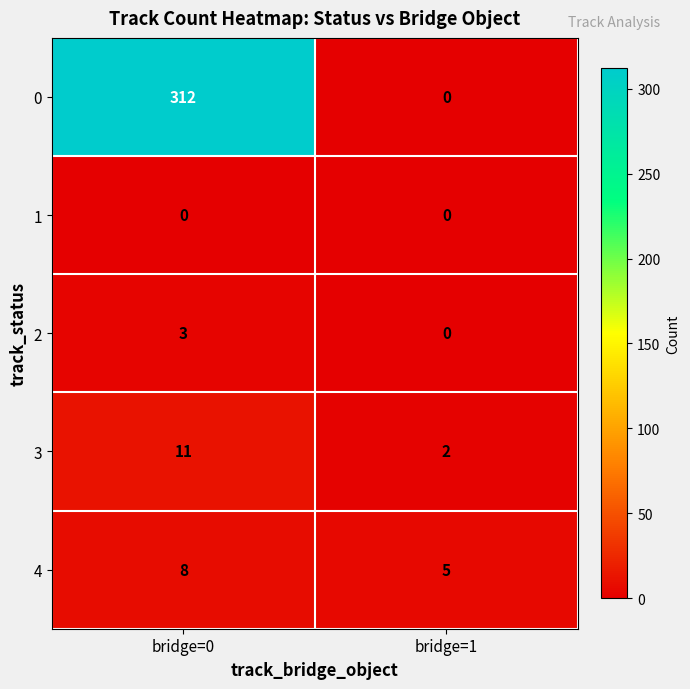

List the labels in order of 4 value, smallest first.

bridge=1, bridge=0